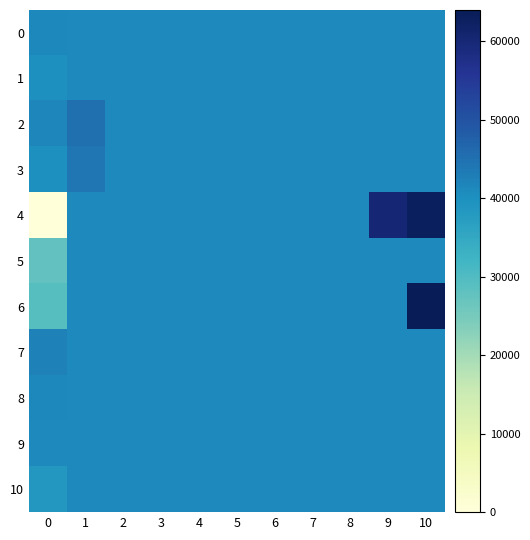

Reading right to left, list all the values displayed in this chart.

0: 10=41000.0	9=41000.0	8=41000.0	7=41000.0	6=41000.0	5=41000.0	4=41000.0	3=41000.0	2=41000.0	1=41000.0	0=41333.3
1: 10=41000.0	9=41000.0	8=41000.0	7=41000.0	6=41000.0	5=41000.0	4=41000.0	3=41000.0	2=41000.0	1=41000.0	0=40000.0
2: 10=41000.0	9=41000.0	8=41000.0	7=41000.0	6=41000.0	5=41000.0	4=41000.0	3=41000.0	2=41000.0	1=45000.0	0=41500.0
3: 10=41000.0	9=41000.0	8=41000.0	7=41000.0	6=41000.0	5=41000.0	4=41000.0	3=41000.0	2=41000.0	1=44000.0	0=40000.0
4: 10=63000.0	9=60000.0	8=41000.0	7=41000.0	6=41000.0	5=41000.0	4=41000.0	3=41000.0	2=41000.0	1=41000.0	0=0.0
5: 10=41000.0	9=41000.0	8=41000.0	7=41000.0	6=41000.0	5=41000.0	4=41000.0	3=41000.0	2=41000.0	1=41000.0	0=27666.7
6: 10=64000.0	9=41000.0	8=41000.0	7=41000.0	6=41000.0	5=41000.0	4=41000.0	3=41000.0	2=41000.0	1=41000.0	0=29000.0
7: 10=41000.0	9=41000.0	8=41000.0	7=41000.0	6=41000.0	5=41000.0	4=41000.0	3=41000.0	2=41000.0	1=41000.0	0=42333.3
8: 10=41000.0	9=41000.0	8=41000.0	7=41000.0	6=41000.0	5=41000.0	4=41000.0	3=41000.0	2=41000.0	1=41000.0	0=41333.3
9: 10=41000.0	9=41000.0	8=41000.0	7=41000.0	6=41000.0	5=41000.0	4=41000.0	3=41000.0	2=41000.0	1=41000.0	0=41000.0
10: 10=41000.0	9=41000.0	8=41000.0	7=41000.0	6=41000.0	5=41000.0	4=41000.0	3=41000.0	2=41000.0	1=41000.0	0=38500.0